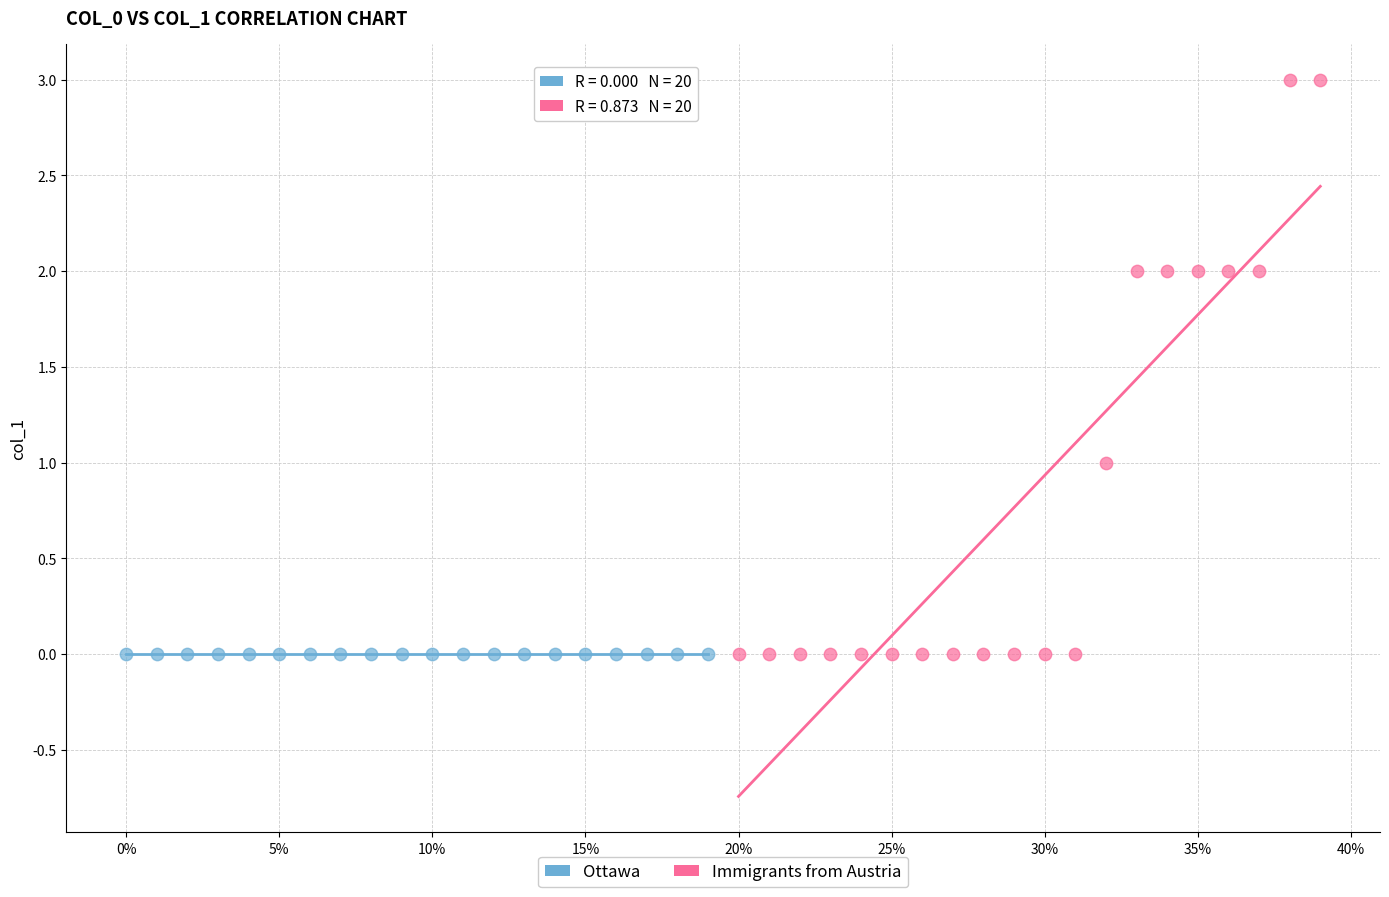

Which series reaches the maximum Y coordinate?

Immigrants from Austria